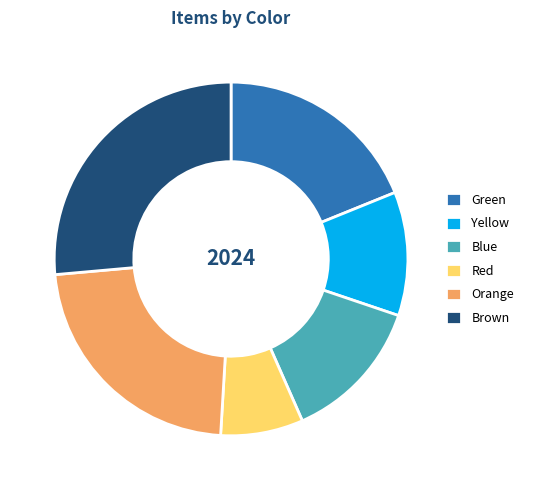

Does Blue represent more than half of the total?

No